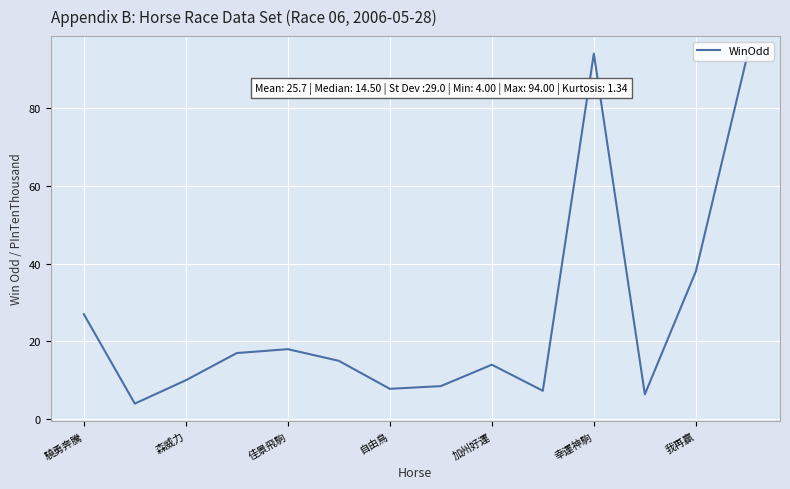

What is the minimum value shown in the chart?

4.0